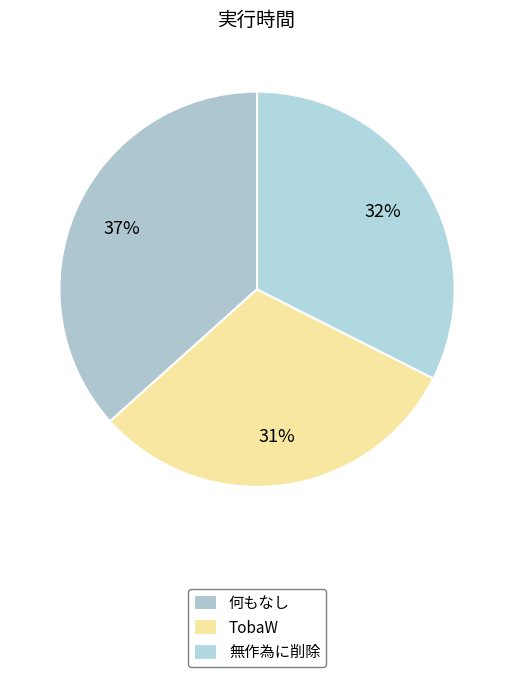

Count the number of slices in the pie.

3